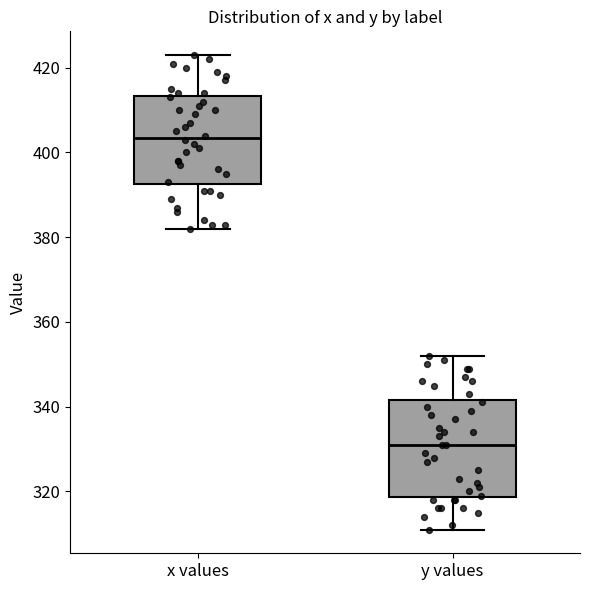

Which box has the lowest median line?

y values